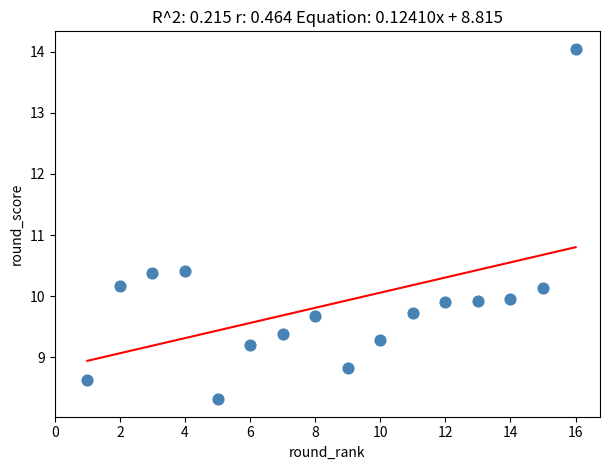

What is the range of X values (max minus min)?

15.0